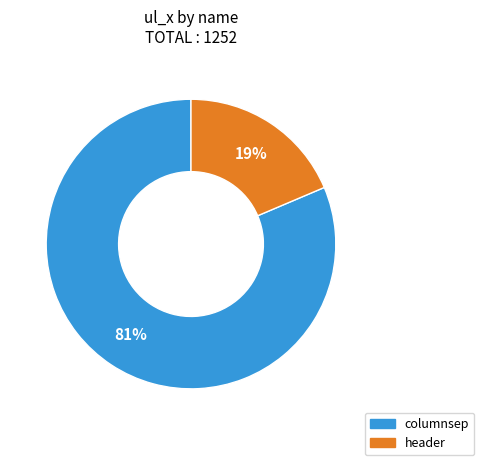

Which category has the smallest portion of the pie?

header